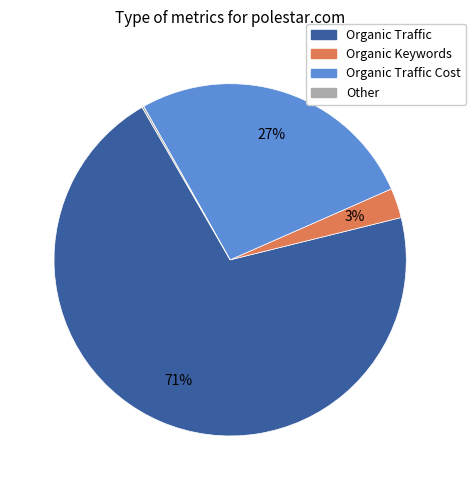

Does any single category account for the majority?

Yes